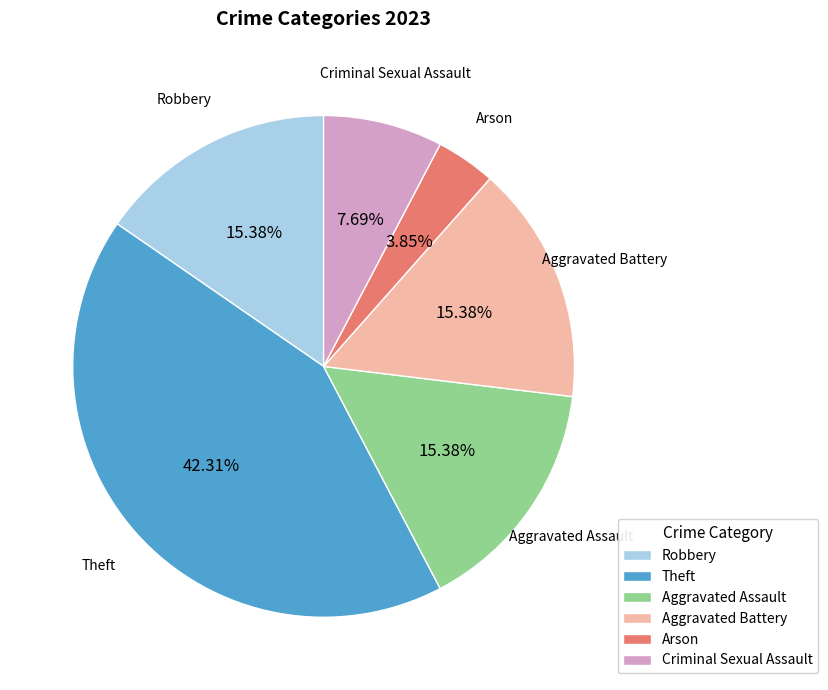

To the nearest percent, what is the combined percentage of Criminal Sexual Assault and Arson?

12%